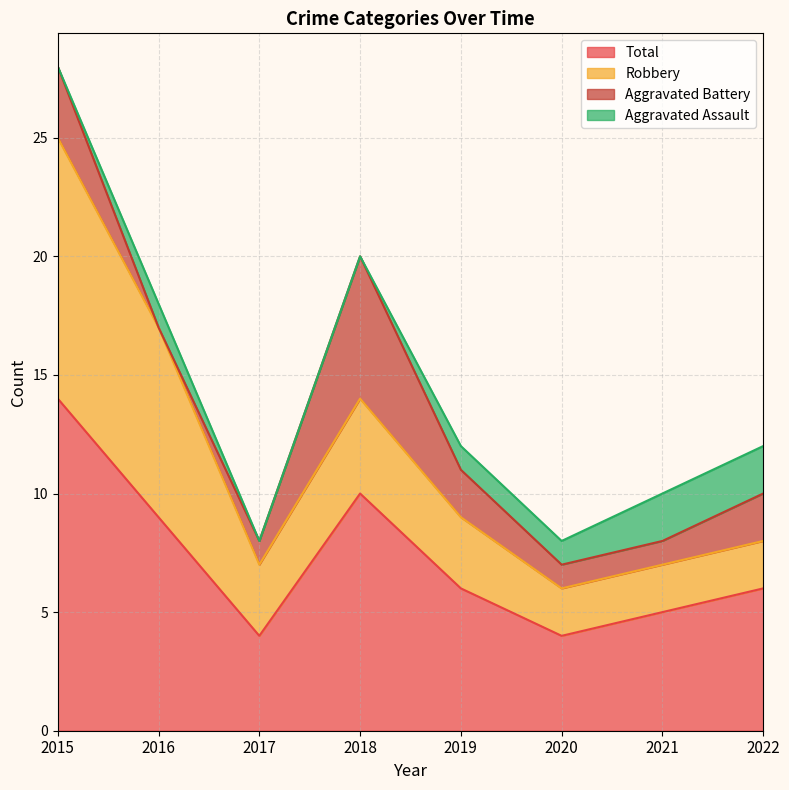

What are all the series names shown in the legend?

Total, Robbery, Aggravated Battery, Aggravated Assault